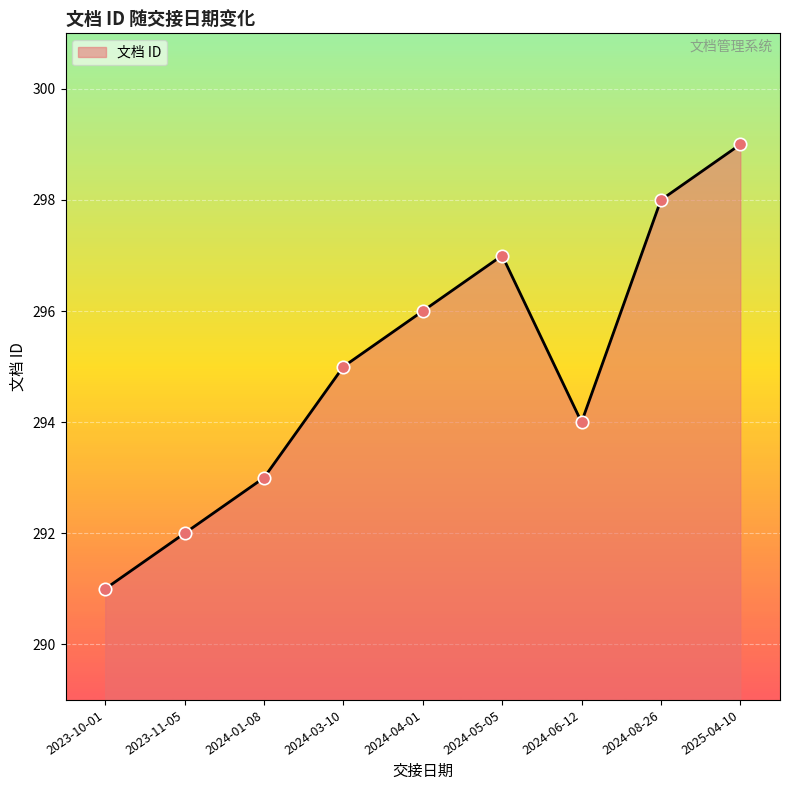

Which has a higher value, 2024-05-05 or 2023-10-01?

2024-05-05